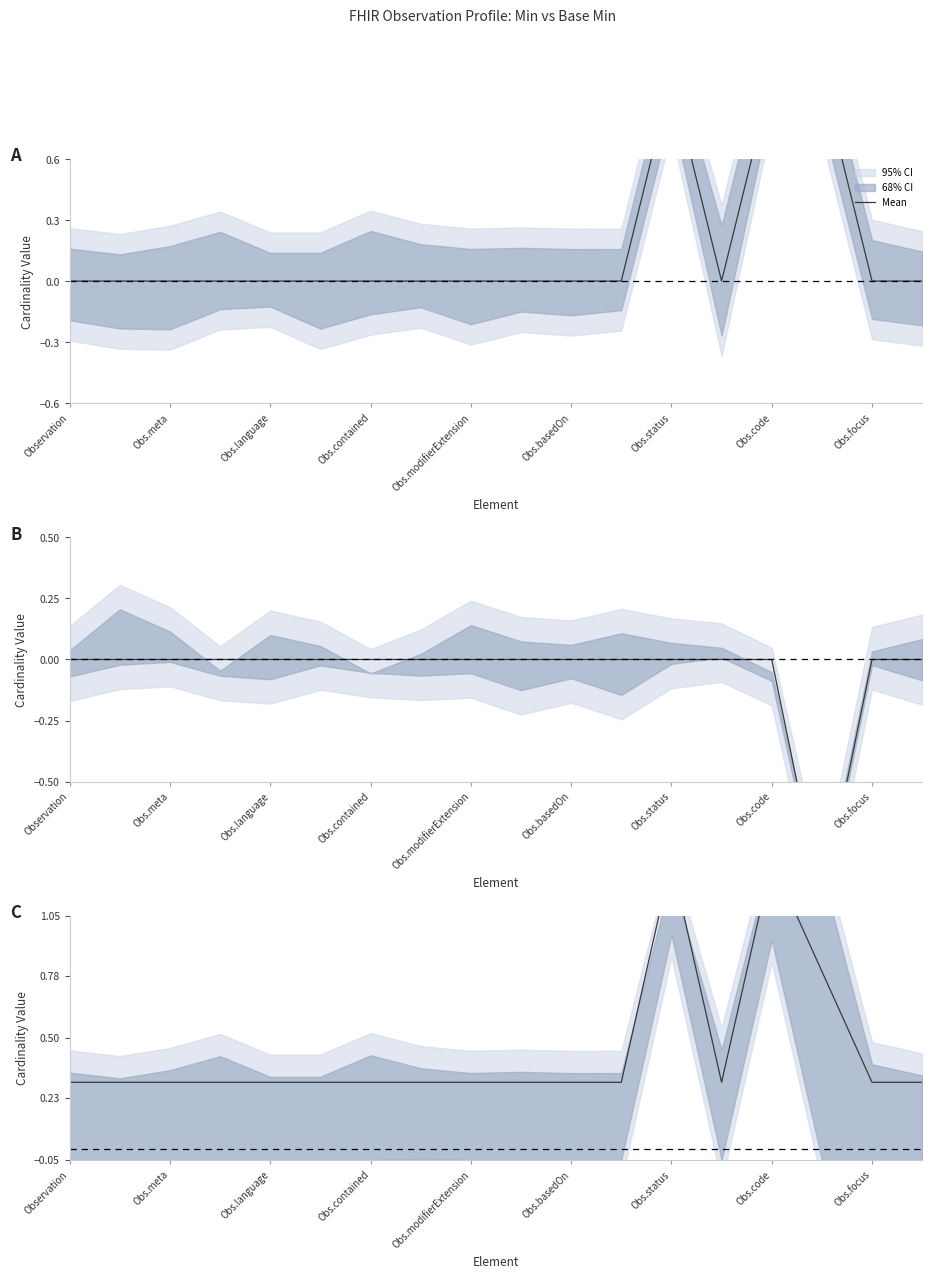

What is the ratio of the value at Obs.language to the value at Obs.code?

0.2